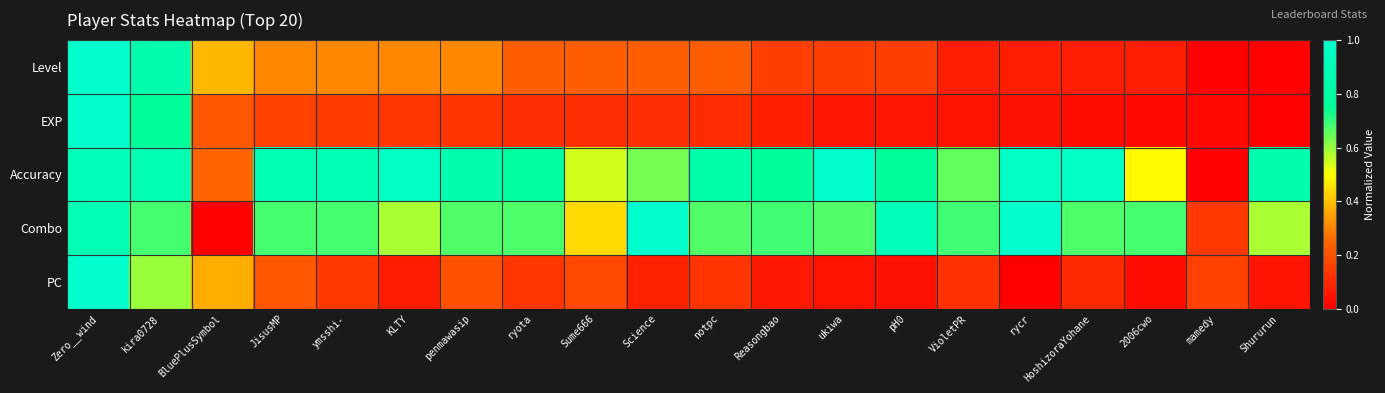

Rank the series at ryota from highest to lowest value.

Accuracy, Combo, Level, PC, EXP